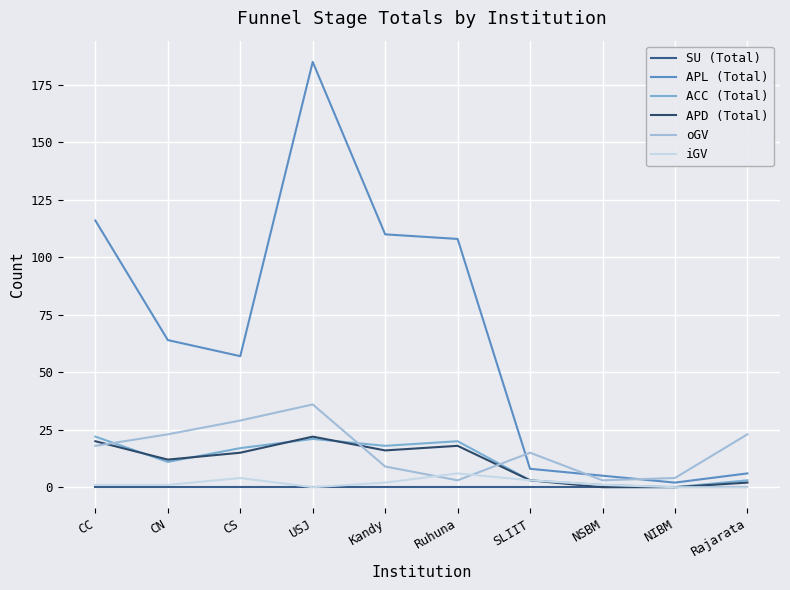

Is the value of ACC (Total) at Kandy greater than the value of iGV at CS?

Yes